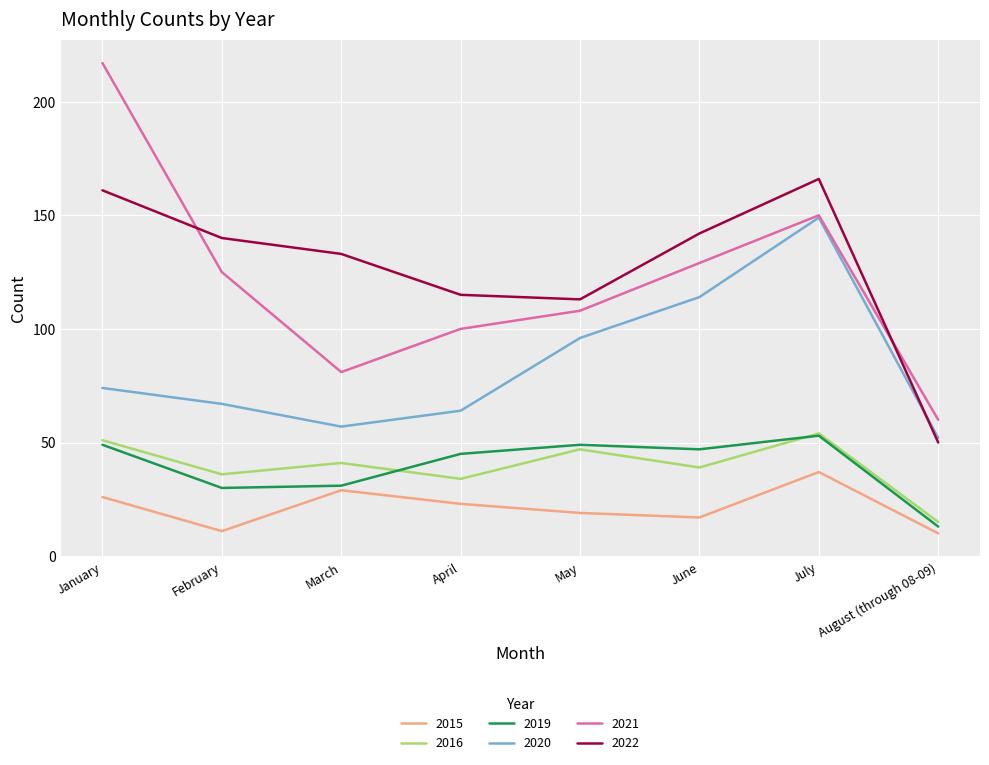

Where does the 2016 series first go above 41?

January